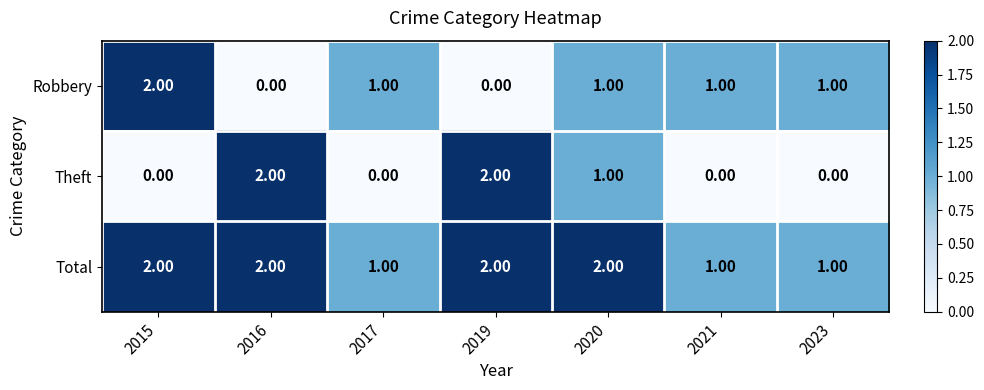

What is the total value across all series at 2020?

4